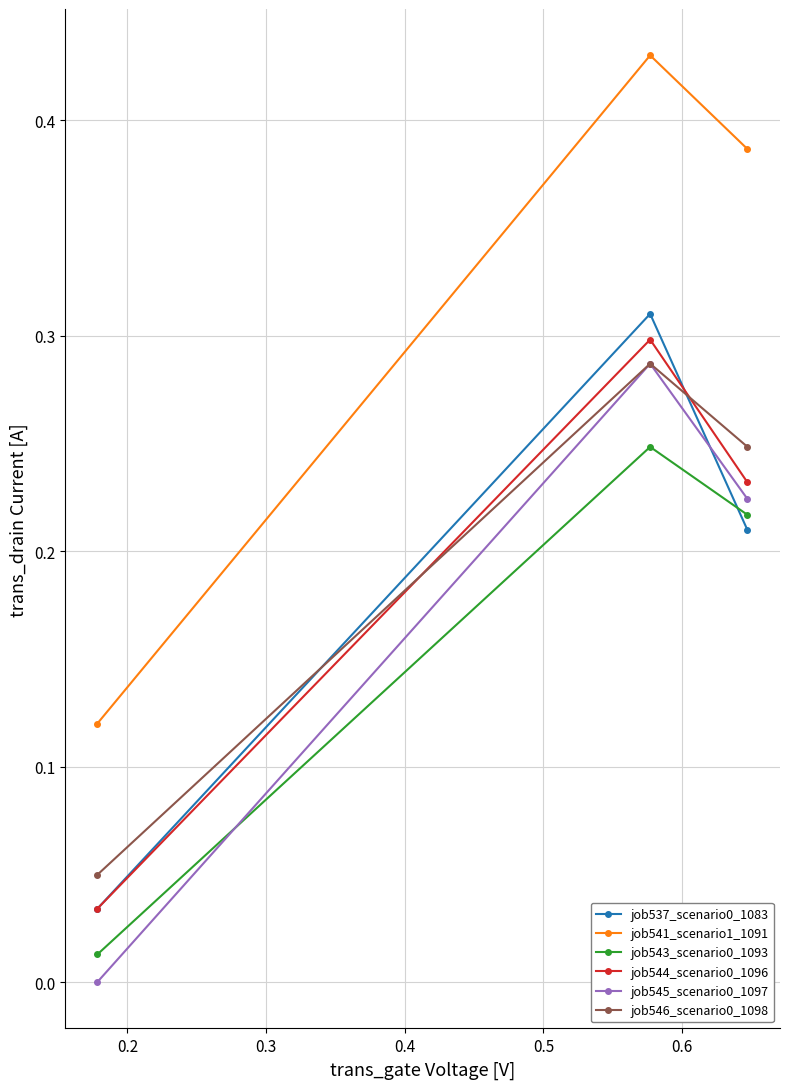

Which series has the largest total across all categories?

job541_scenario1_1091